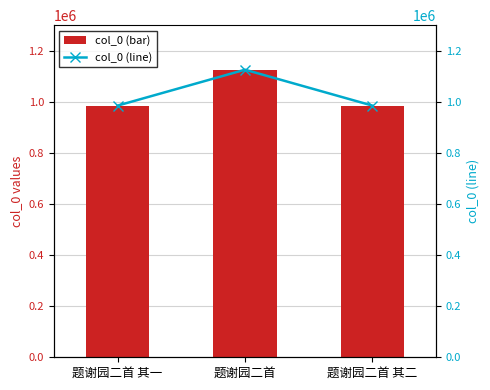

Reading left to right, what are all the values shown in this chart?

col_0 (bar): 题谢园二首 其一=985031	题谢园二首=1125664	题谢园二首 其二=985030
col_0 (line): 题谢园二首 其一=985031	题谢园二首=1125664	题谢园二首 其二=985030